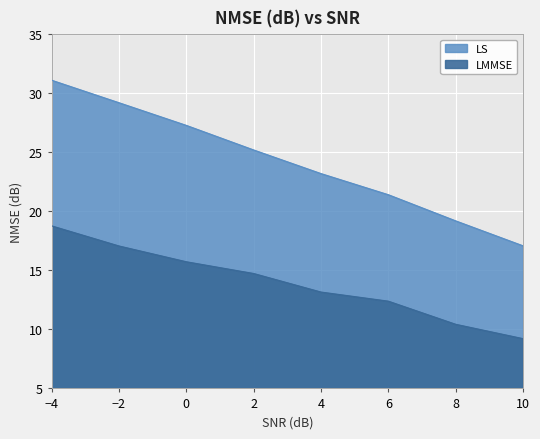

Is it true that LMMSE equals 9.2 at 10.0?

True